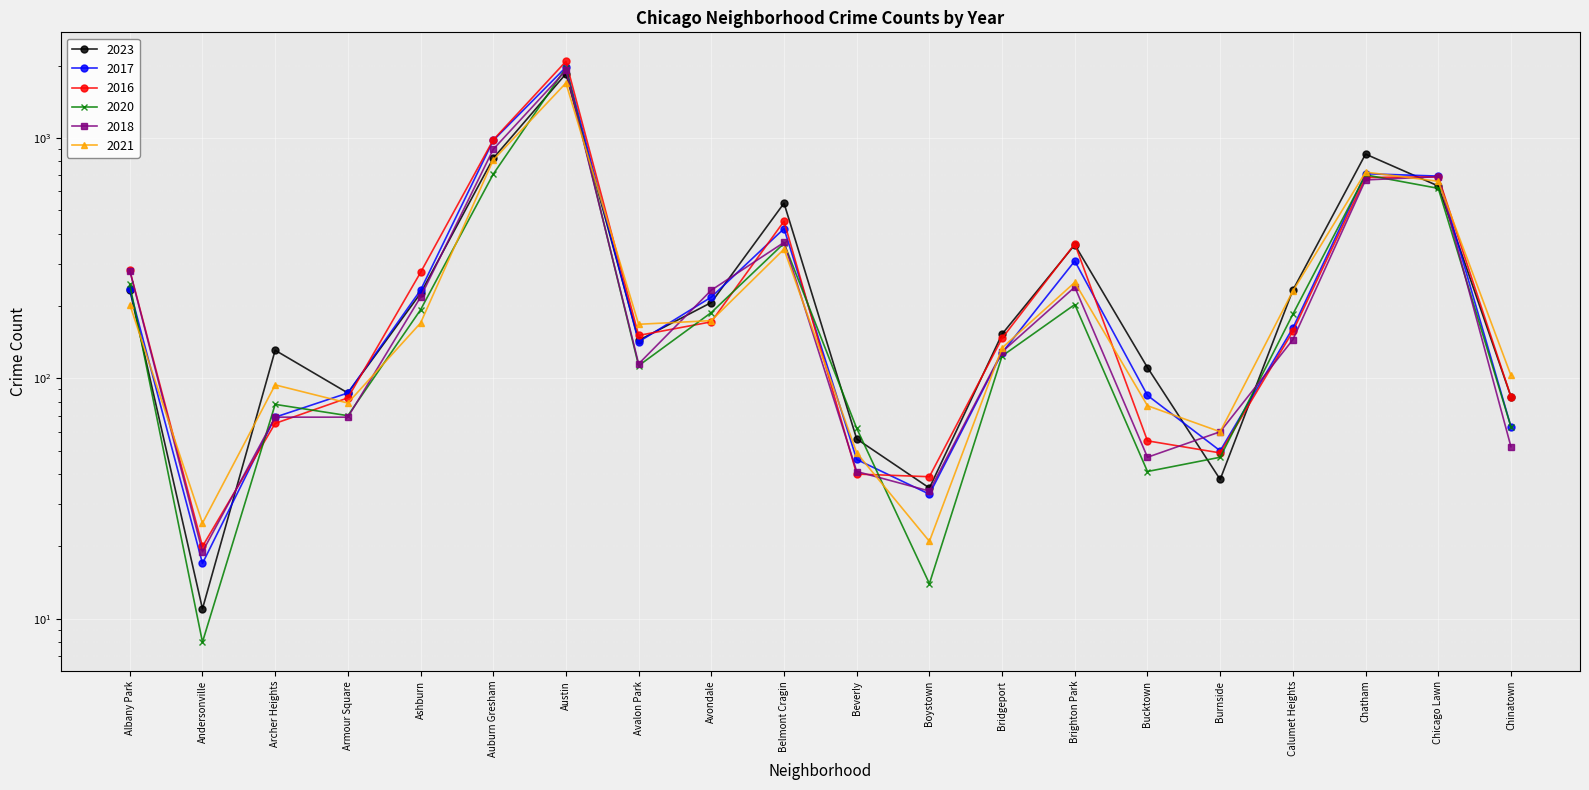

What is the difference between the highest and lowest values at Avondale?

61